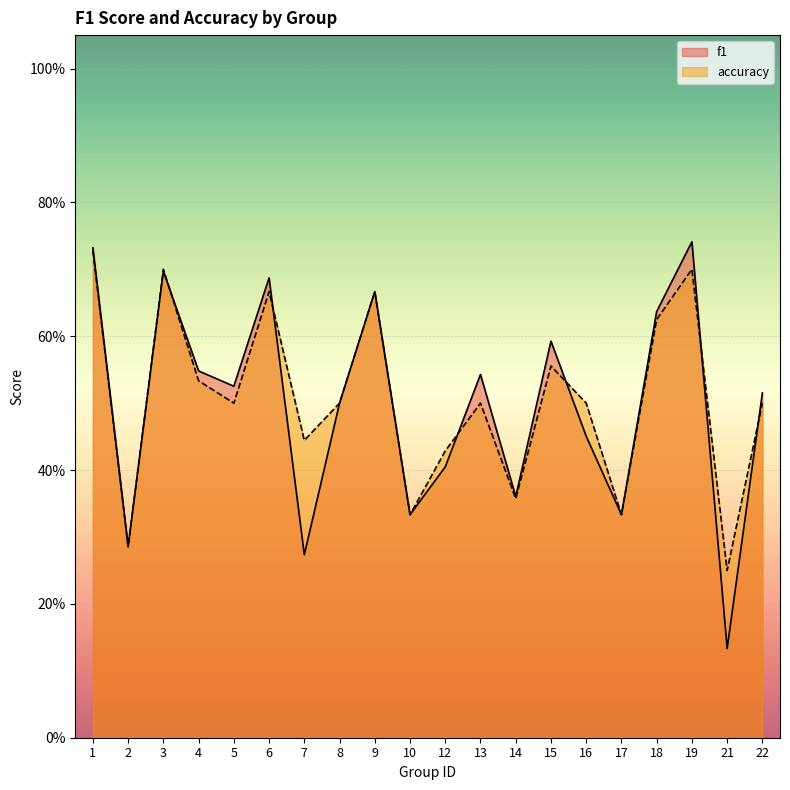

Count the number of categories in the chart.

20